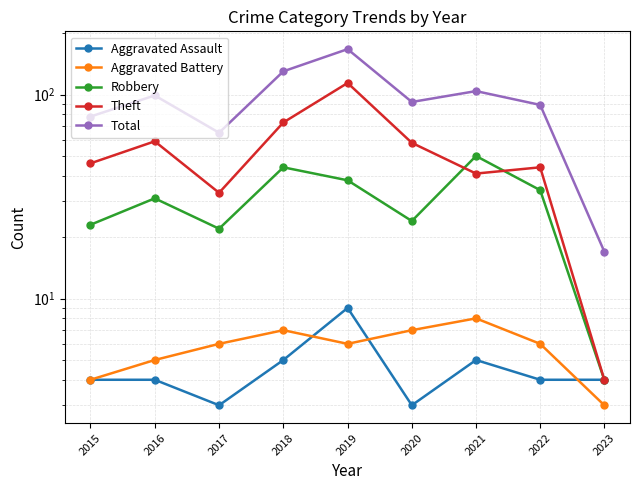

What is the sum of the Robbery values at 2021 and 2023?

54